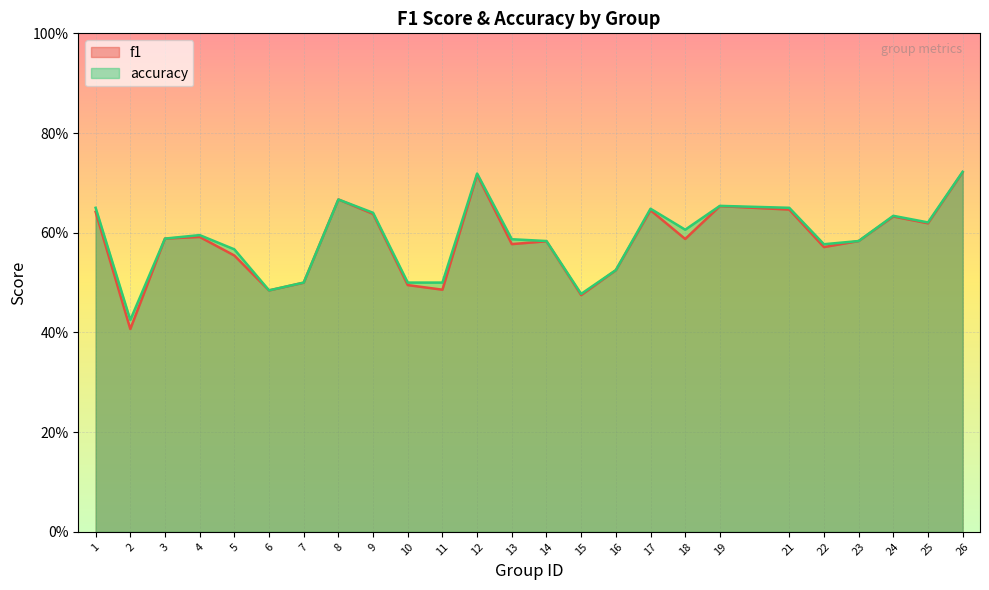

Rank the series by their maximum value, from highest to lowest.

accuracy, f1